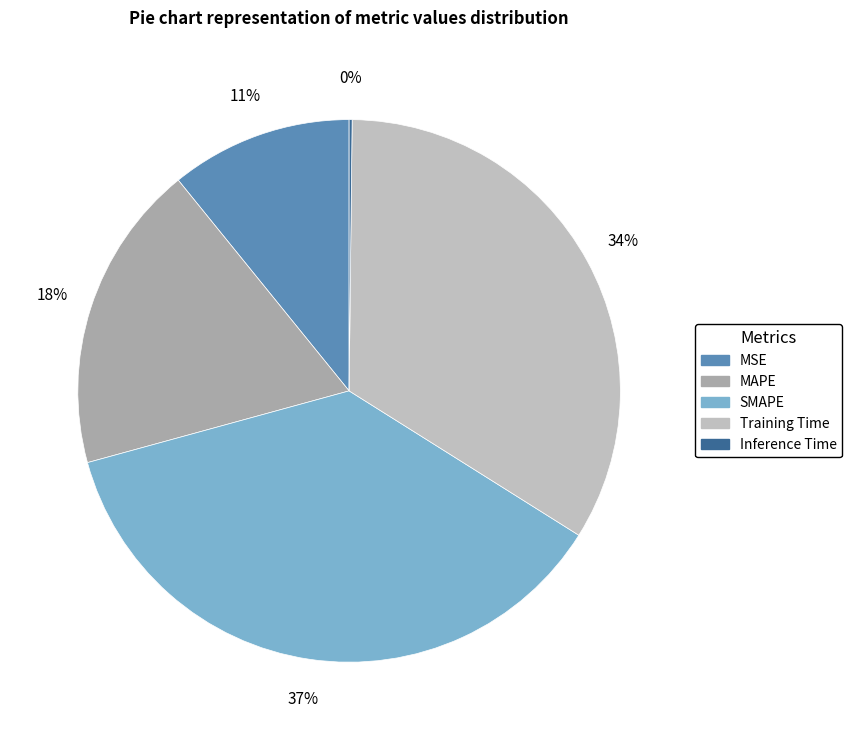

Count the number of slices in the pie.

5